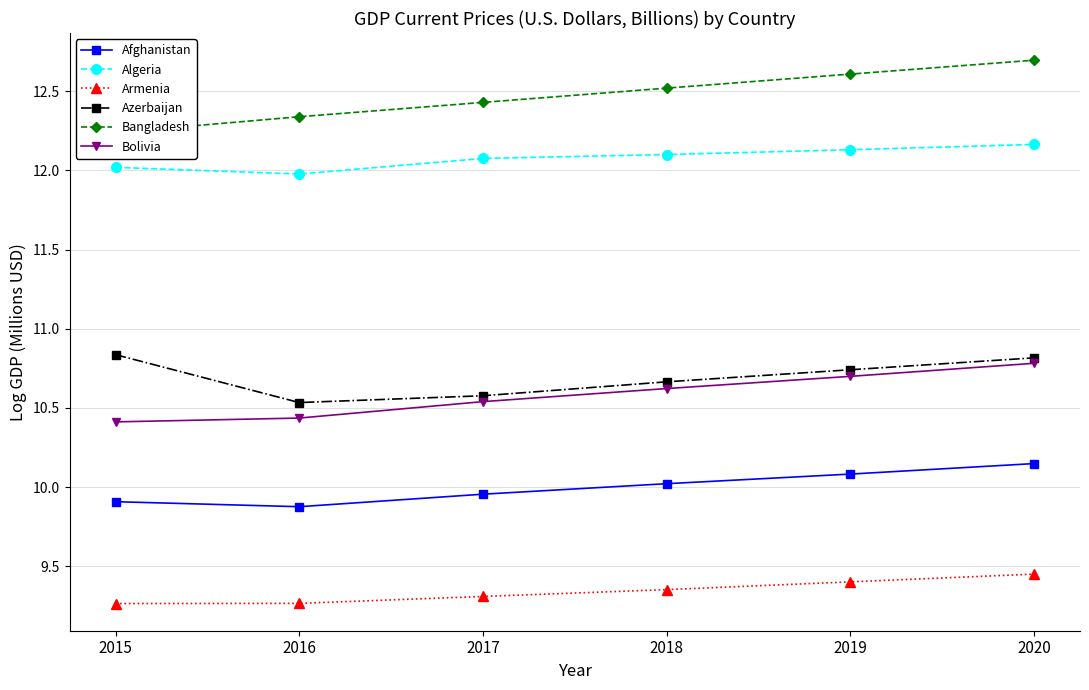

At which label is Armenia closest to 9?

2015